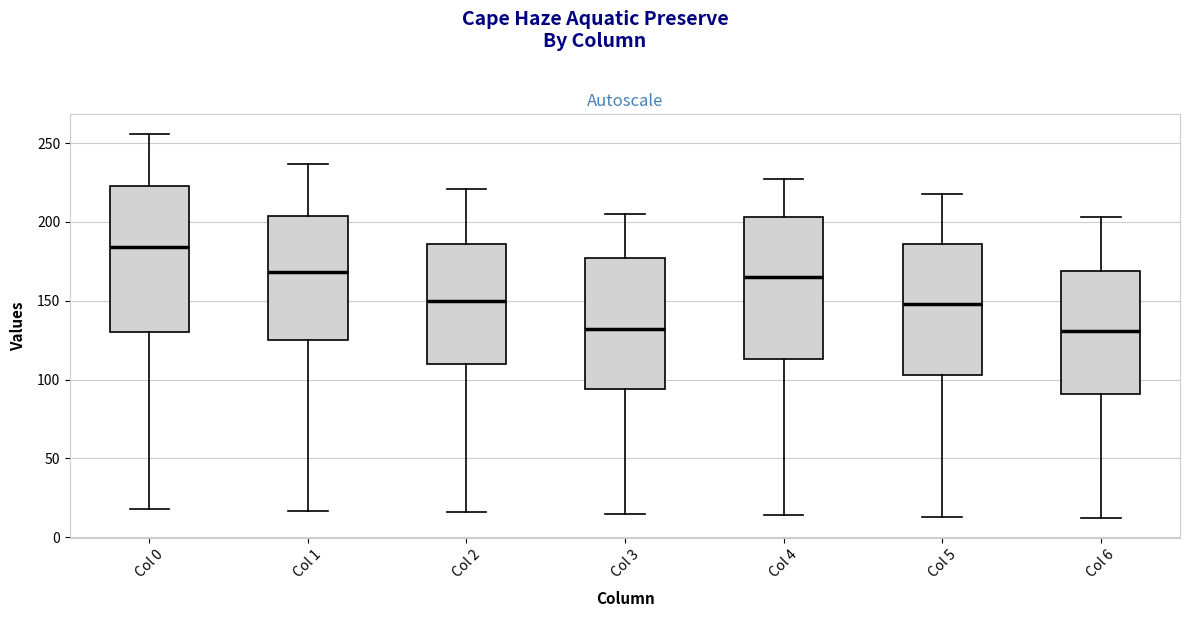

Reading left to right, transcribe this box plot: for each box, give where its median line is, the range the box spans, and where its two whiskers end, as read against the y-axis. The values are not printed on the chart, so give them approximately, as read against the axis.

Col 0: median 185, box 130 to 225, whiskers 20 to 255
Col 1: median 170, box 125 to 205, whiskers 15 to 235
Col 2: median 150, box 110 to 185, whiskers 15 to 220
Col 3: median 130, box 95 to 175, whiskers 15 to 205
Col 4: median 165, box 115 to 205, whiskers 15 to 225
Col 5: median 150, box 105 to 185, whiskers 15 to 220
Col 6: median 130, box 90 to 170, whiskers 10 to 205